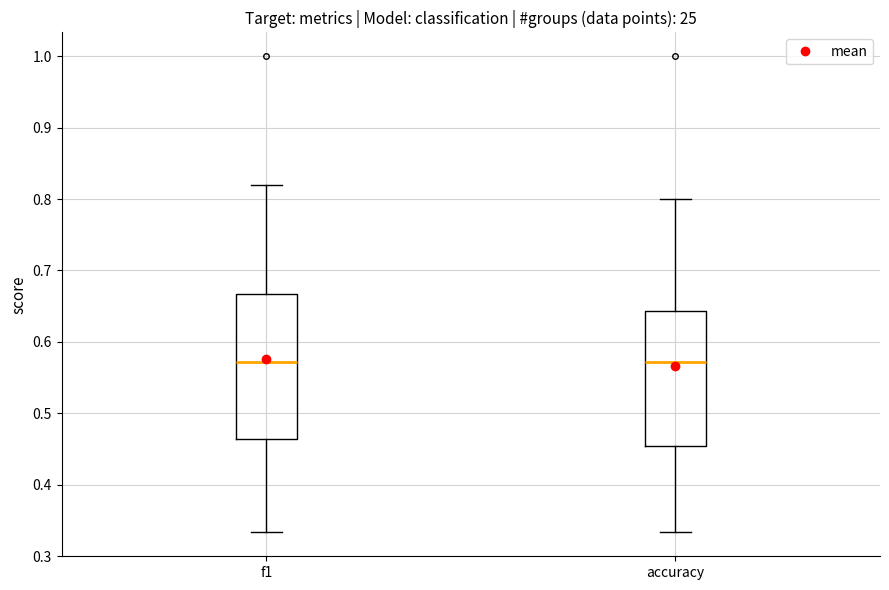

Reading left to right, transcribe this box plot: for each box, give where its median line is, the range the box spans, and where its two whiskers end, as read against the y-axis. The values are not printed on the chart, so give them approximately, as read against the axis.

f1: median 0.57, box 0.46 to 0.67, whiskers 0.33 to 0.82
accuracy: median 0.57, box 0.45 to 0.64, whiskers 0.33 to 0.80